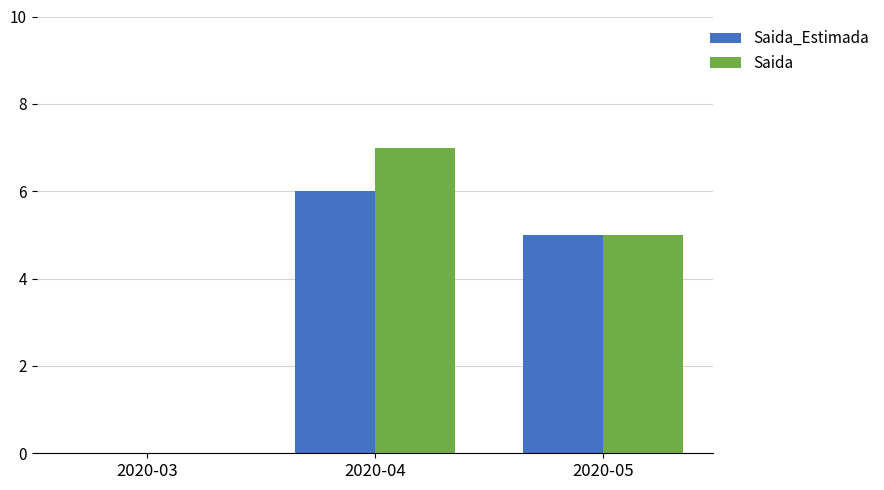

Reading left to right, list all the values displayed in this chart.

Saida_Estimada: 0	6	5
Saida: 0	7	5